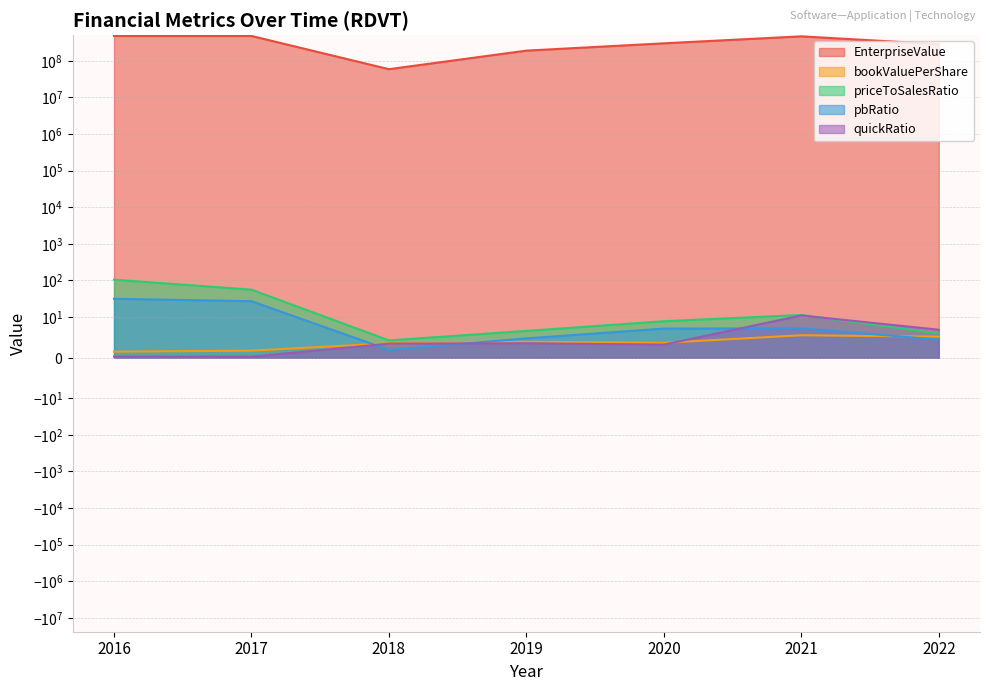

Reading left to right, what are all the values shown in this chart?

EnterpriseValue: 2016=479086000.0	2017=479349590.4	2018=59246971.6	2019=190394927.3	2020=301408713.4	2021=467637472.0	2022=286218993.9
bookValuePerShare: 2016=1.5	2017=1.7	2018=3.5	2019=3.9	2020=3.7	2021=5.5	2022=5.2
priceToSalesRatio: 2016=104.5	2017=55.9	2018=4.2	2019=6.6	2020=9.0	2021=11.4	2022=5.9
pbRatio: 2016=31.5	2017=27.0	2018=1.9	2019=4.7	2020=7.1	2021=7.2	2022=4.5
quickRatio: 2016=0.3	2017=0.2	2018=3.4	2019=3.5	2020=3.2	2021=11.0	2022=6.9